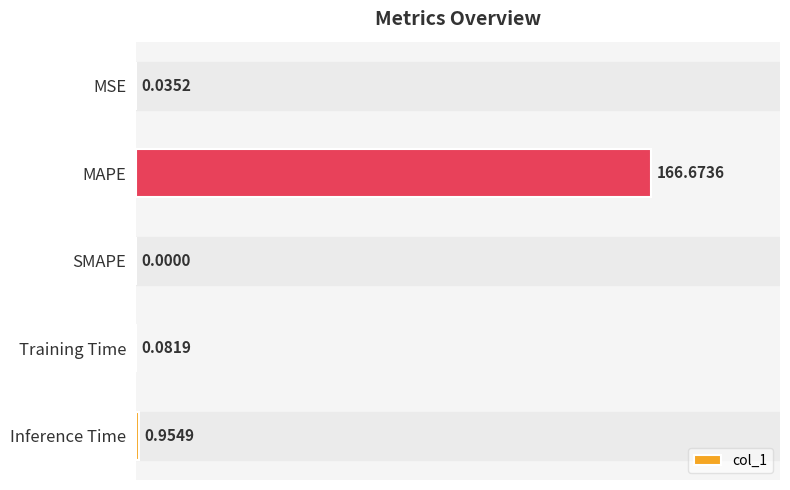

What is the change in value from SMAPE to Training Time?

+0.1